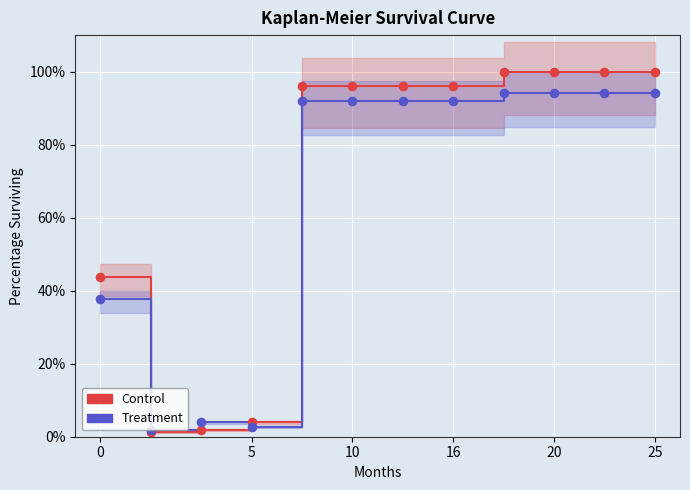

What are all the series names shown in the legend?

Control, Treatment